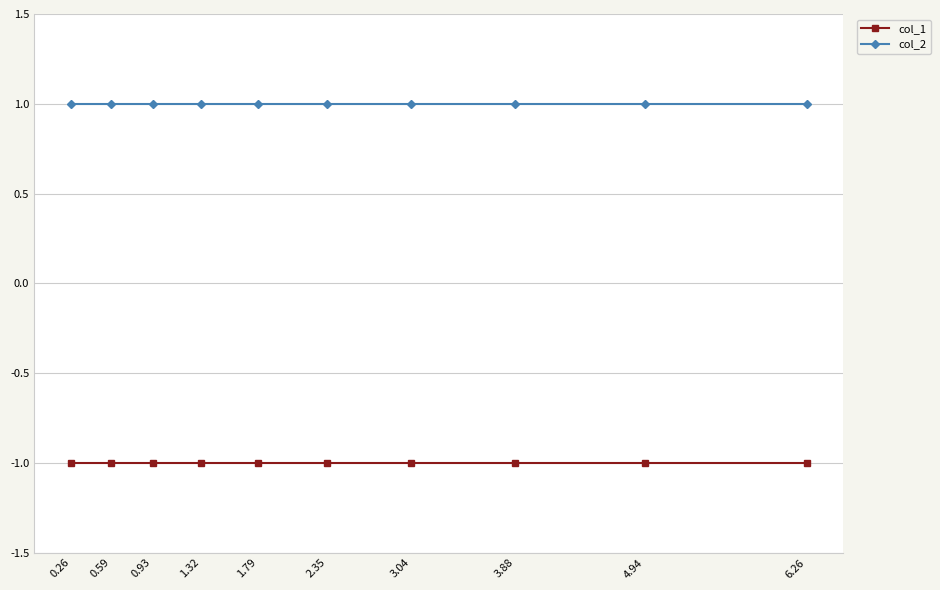

What is the spread (max minus min) of values at 0.26?

2